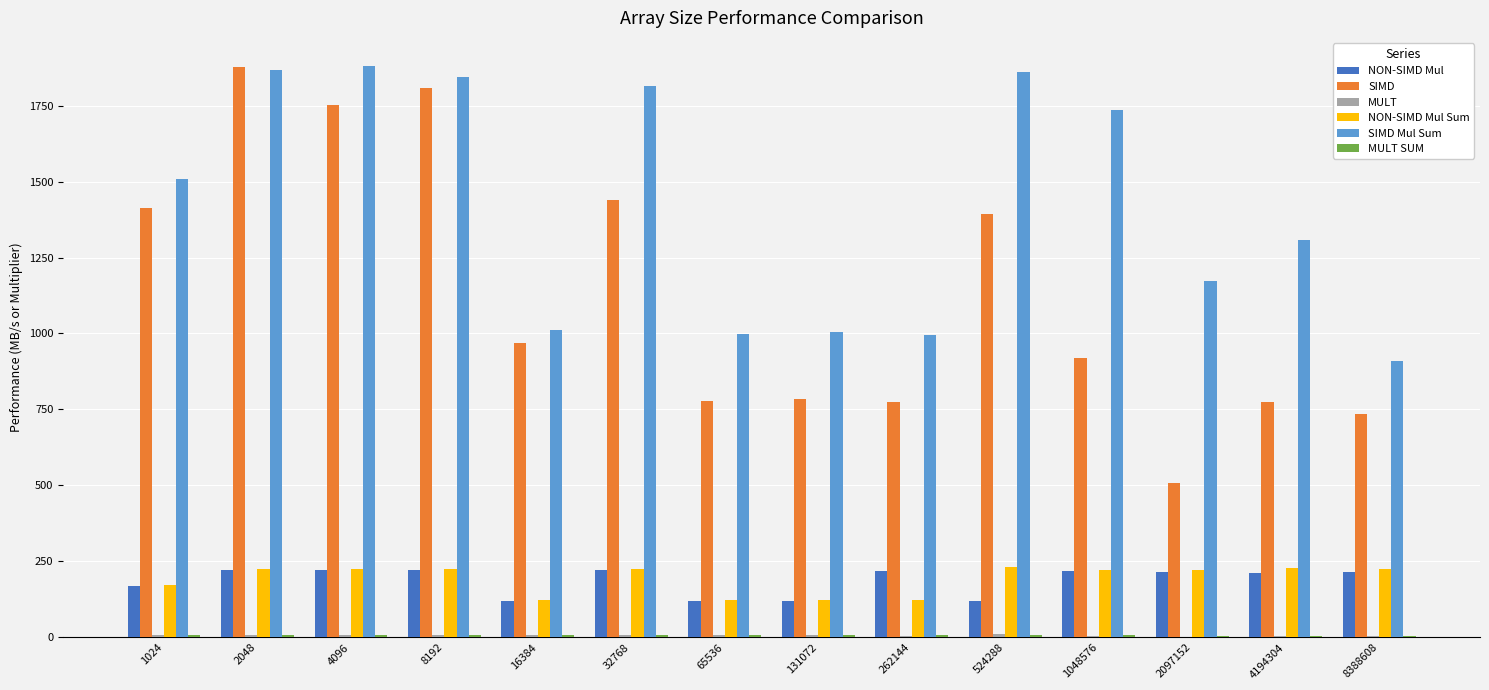

Which series has the largest total across all categories?

SIMD Mul Sum